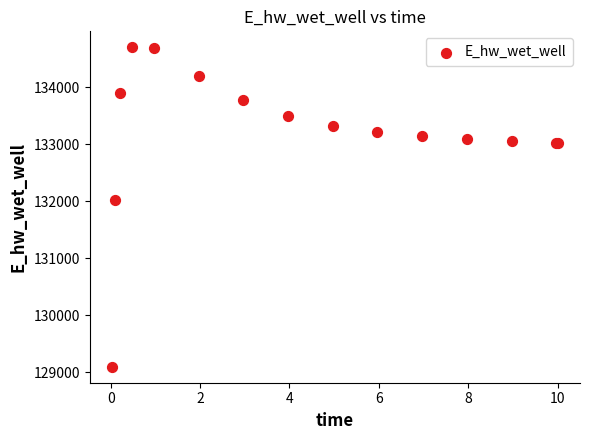

What Y value in the scatter plot is closest to 131899?

132021.1